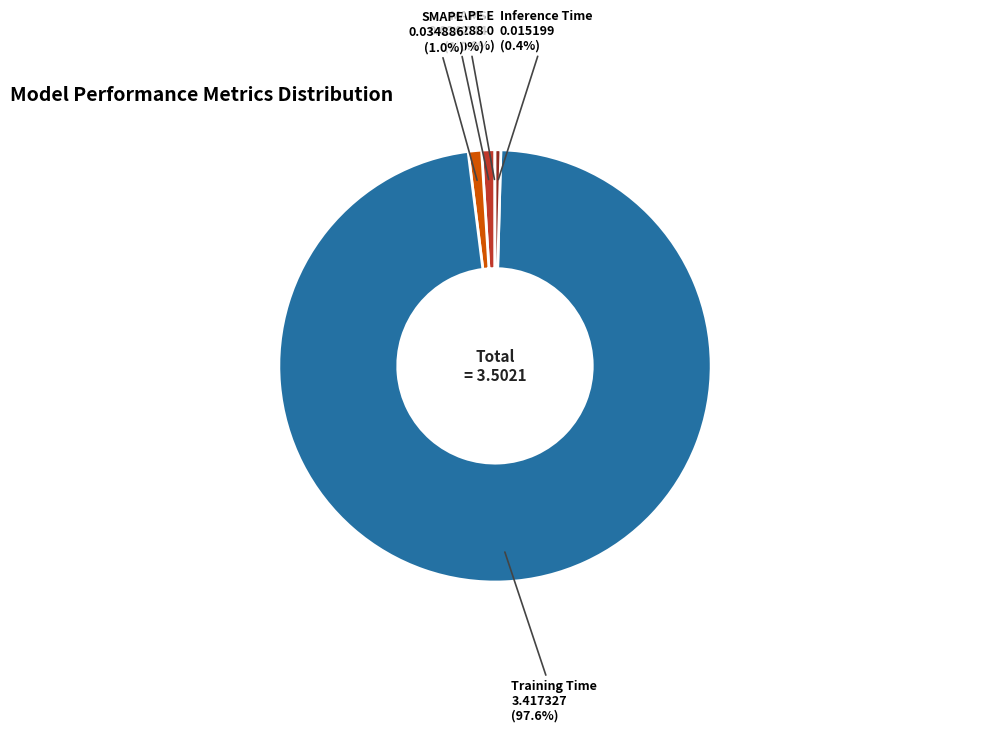

To the nearest percent, what is the average slice percentage?

20%